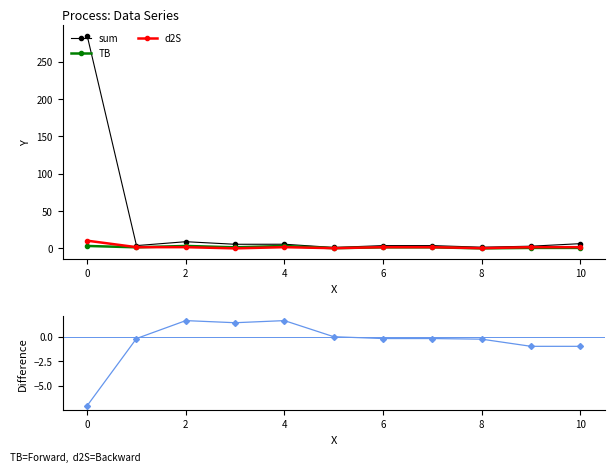

At how many categories does at least one series exceed -4?

11